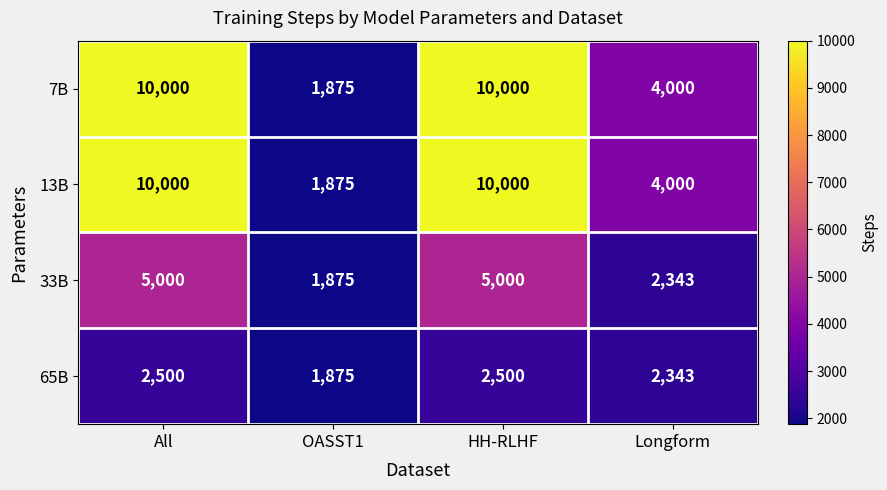

What is the difference between the second highest and minimum values in the 65B series?

625